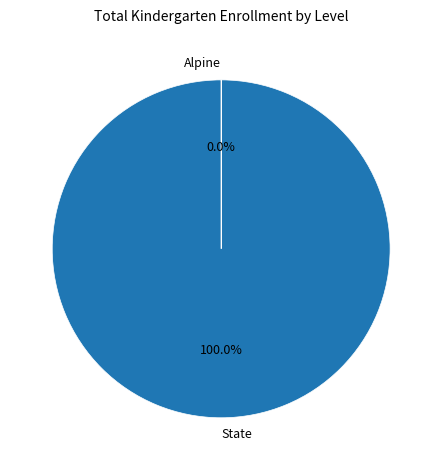

Is there a majority slice in this chart?

Yes